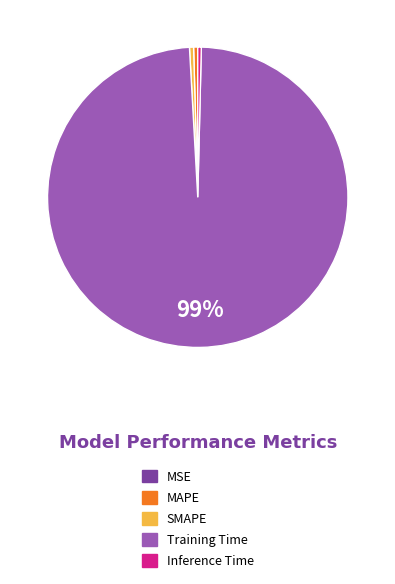

To the nearest percent, what is the average slice percentage?

20%